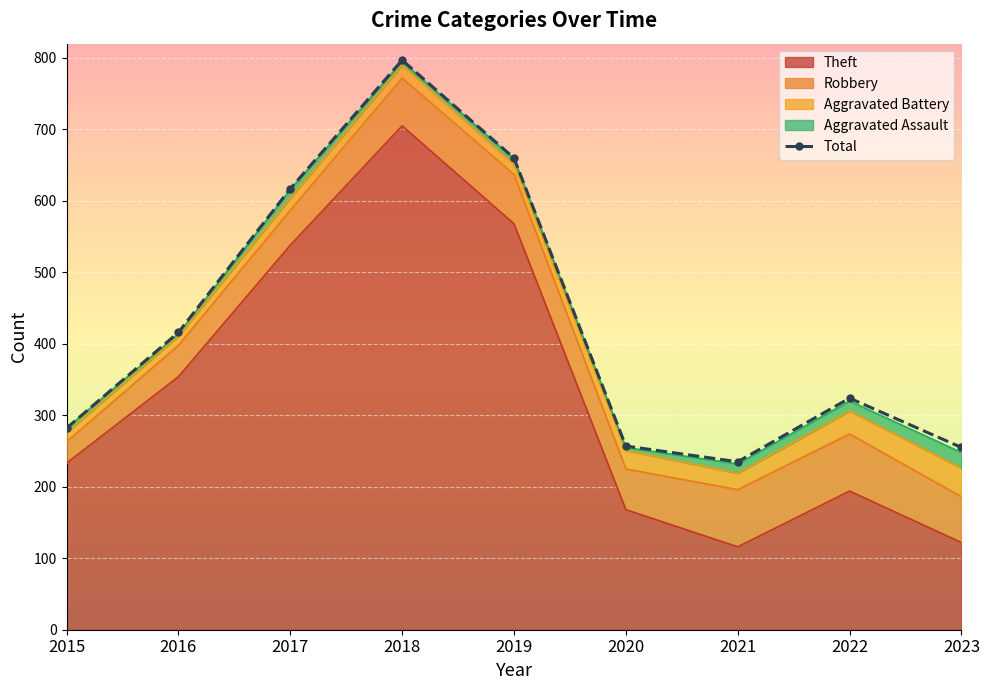

Reading right to left, what are all the values shown in this chart?

255	324	235	257	660	797	617	416	282